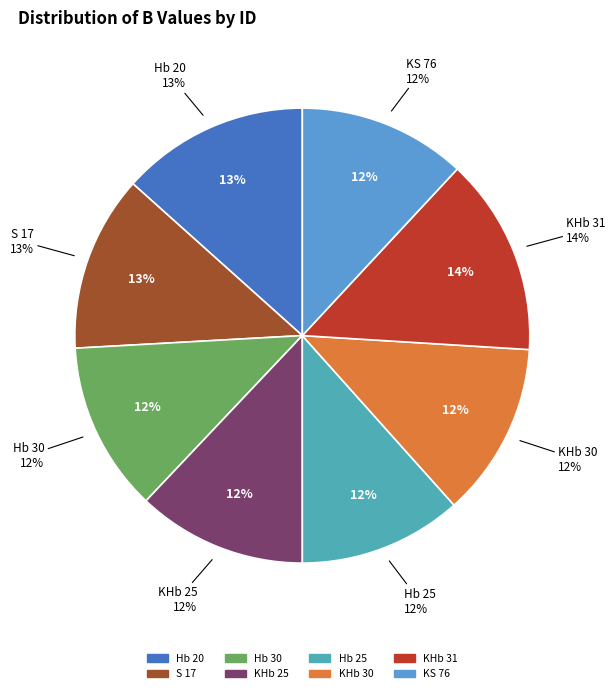

Approximately how many times larger is the value at Hb 20 compared to KS 76?

1.1